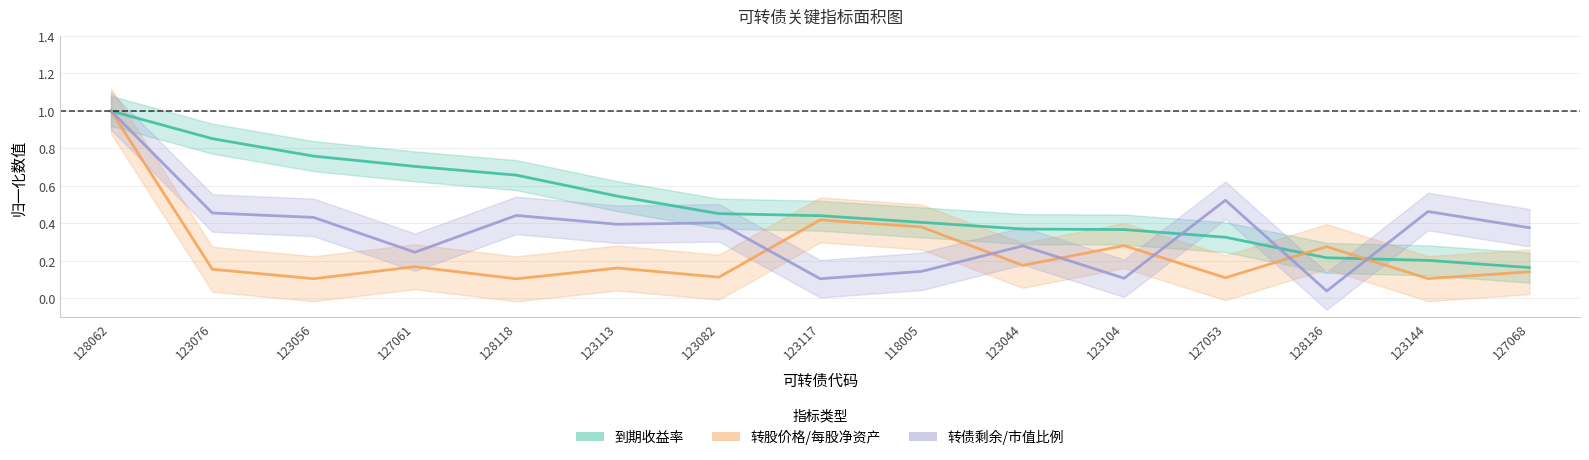

What is the value of the 转股价格/每股净资产 point at the 14th from the left?

0.1